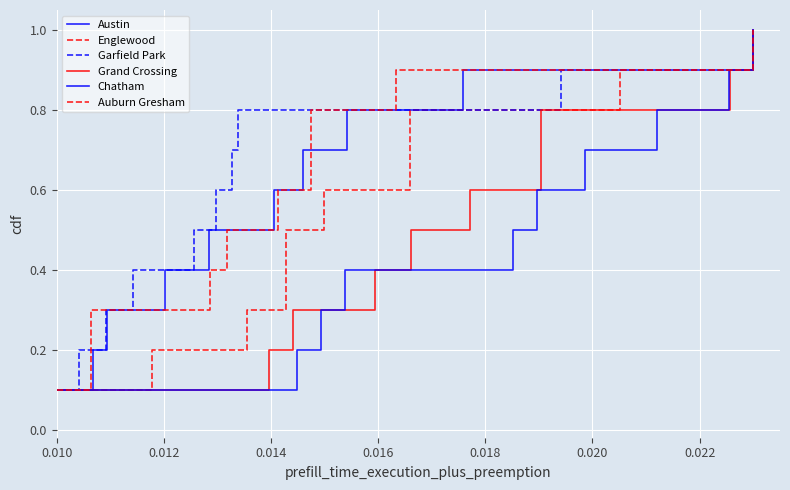

Rank the series by their maximum value, from lowest to highest.

Austin, Englewood, Garfield Park, Grand Crossing, Chatham, Auburn Gresham